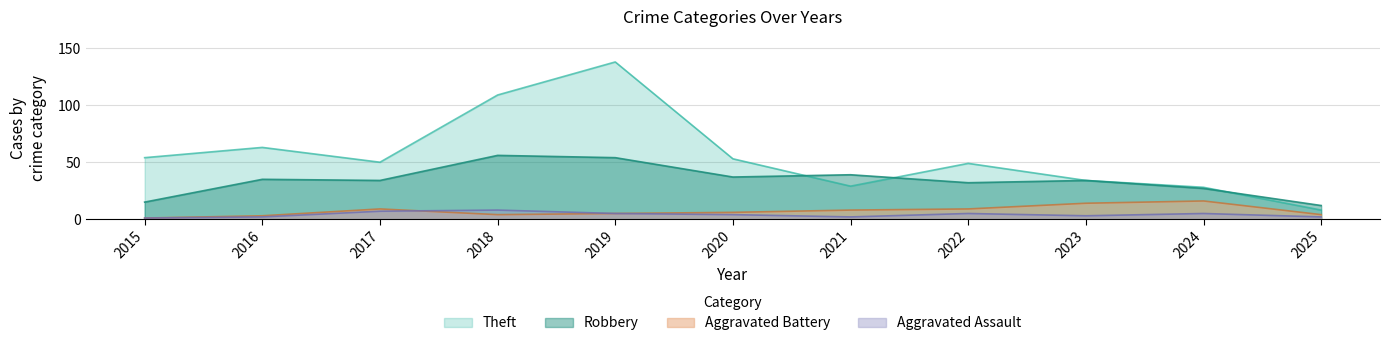

True or false: Robbery has more than 1 interior local peaks.

True